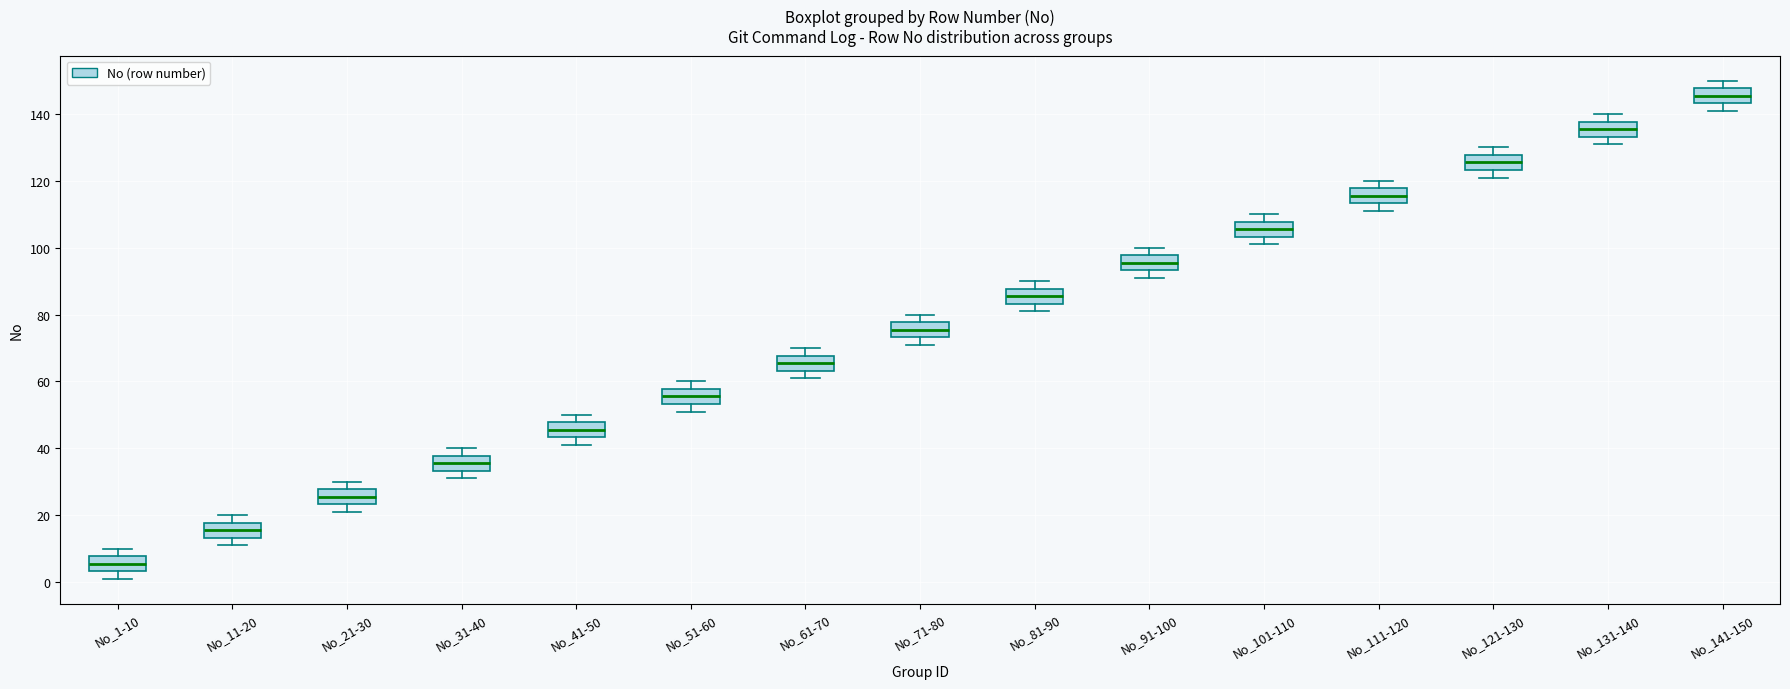

Which box has the highest median line?

No_141-150